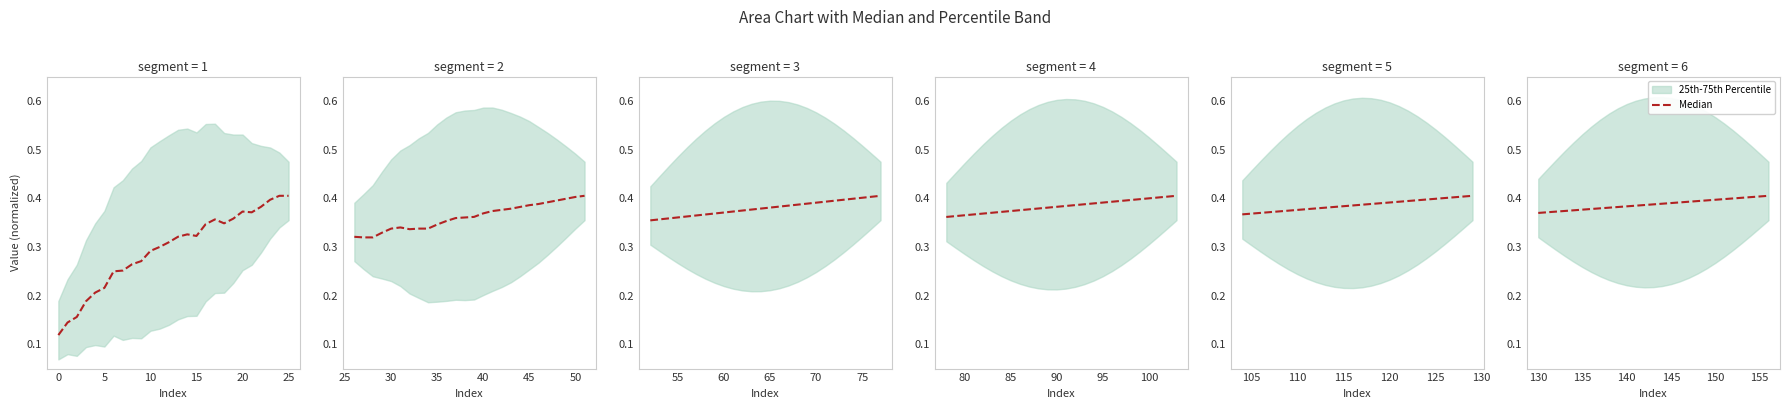

Count the values in the range 0 to 1.

27